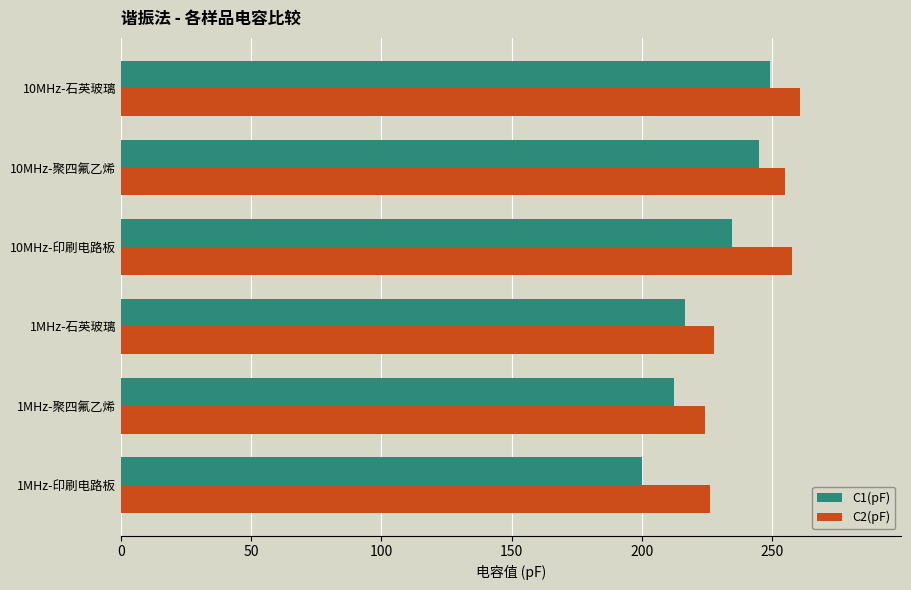

What is the sum of the C1(pF) values at 1MHz-印刷电路板 and 10MHz-印刷电路板?

434.2